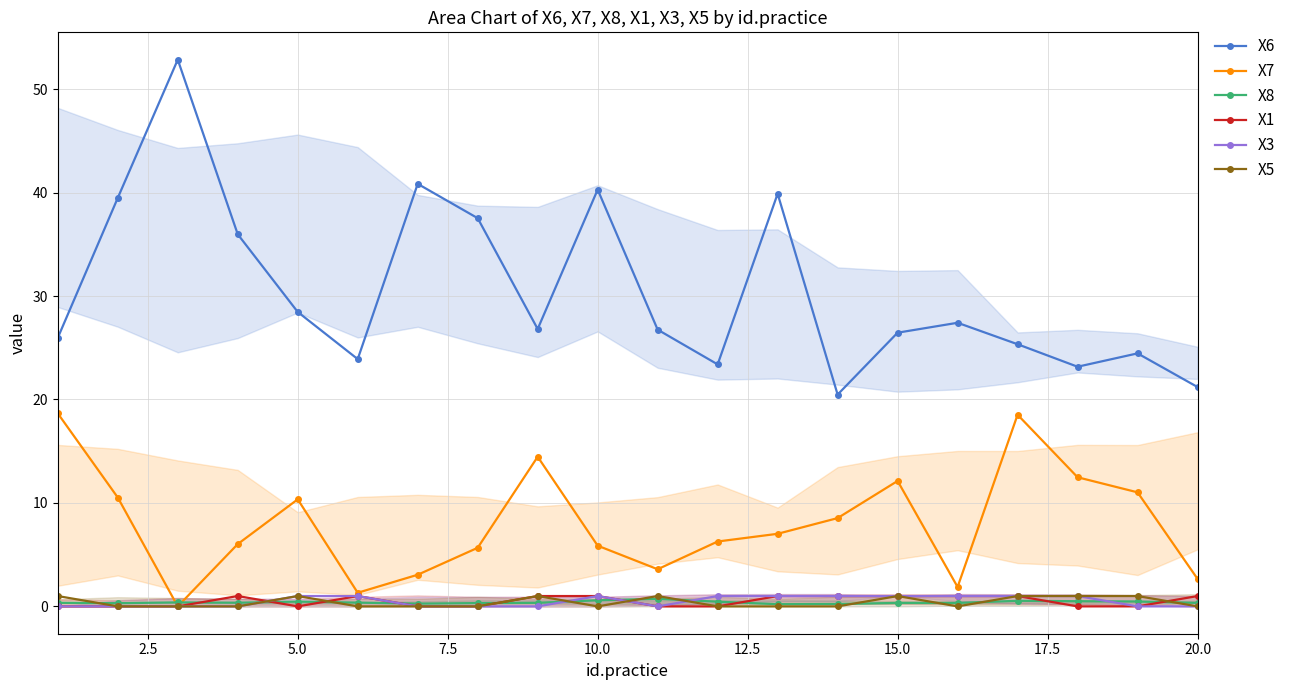

True or false: X6 and X1 cross at least once.

False